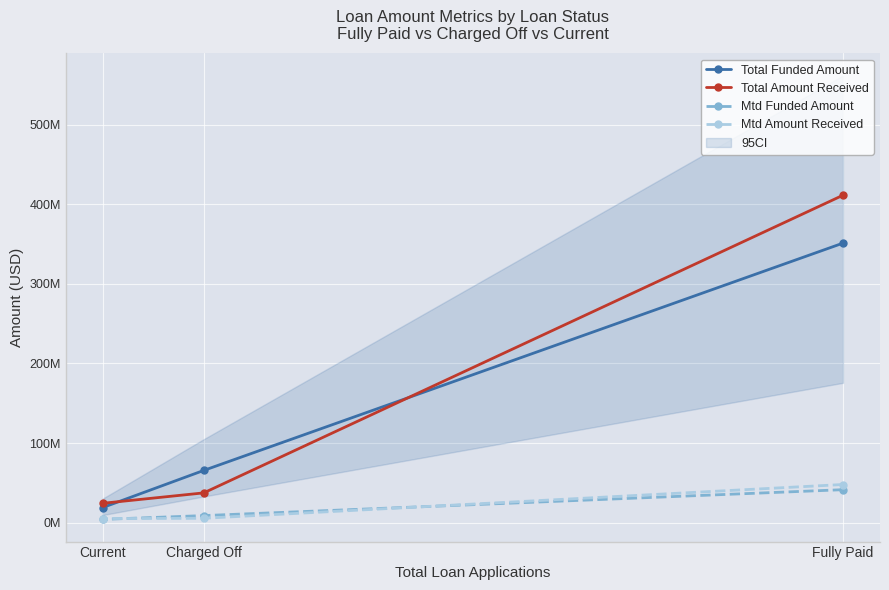

How many series are shown in this chart?

4